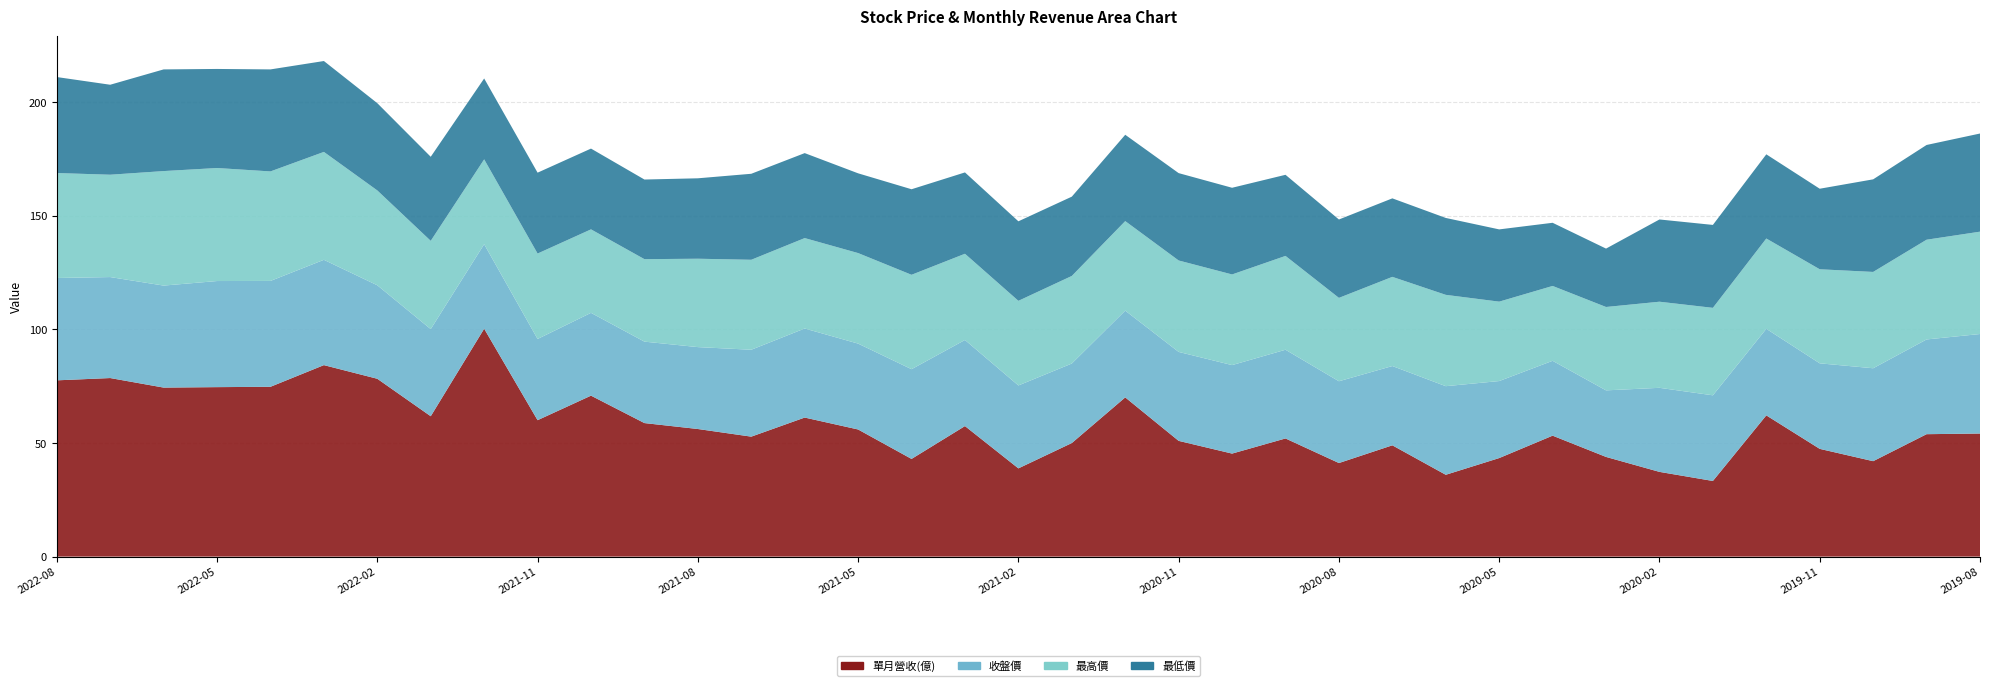

Reading left to right, list all the values displayed in this chart.

單月營收(億): 2022-08=77.6	2022-07=78.6	2022-06=74.4	2022-05=74.6	2022-04=74.7	2022-03=84.3	2022-02=78.3	2022-01=61.8	2021-12=100.3	2021-11=60.0	2021-10=70.8	2021-09=58.8	2021-08=56.2	2021-07=52.8	2021-06=61.2	2021-05=56.0	2021-04=43.0	2021-03=57.5	2021-02=38.8	2021-01=50.0	2020-12=70.1	2020-11=50.9	2020-10=45.3	2020-09=52.0	2020-08=41.2	2020-07=49.0	2020-06=36.0	2020-05=43.4	2020-04=53.2	2020-03=43.9	2020-02=37.3	2020-01=33.3	2019-12=62.2	2019-11=47.4	2019-10=42.0	2019-09=53.9	2019-08=54.2
收盤價: 2022-08=45.0	2022-07=44.5	2022-06=44.9	2022-05=46.7	2022-04=46.6	2022-03=46.4	2022-02=41.1	2022-01=38.4	2021-12=37.2	2021-11=35.8	2021-10=36.5	2021-09=35.9	2021-08=36.0	2021-07=38.2	2021-06=39.2	2021-05=37.8	2021-04=39.5	2021-03=37.9	2021-02=36.5	2021-01=35.0	2020-12=38.2	2020-11=39.1	2020-10=39.0	2020-09=39.0	2020-08=36.0	2020-07=34.9	2020-06=39.0	2020-05=33.9	2020-04=33.0	2020-03=29.3	2020-02=37.0	2020-01=37.7	2019-12=38.1	2019-11=37.6	2019-10=40.9	2019-09=41.7	2019-08=43.8
最高價: 2022-08=46.2	2022-07=45.0	2022-06=50.4	2022-05=49.8	2022-04=48.2	2022-03=47.5	2022-02=41.8	2022-01=38.9	2021-12=37.4	2021-11=37.6	2021-10=36.8	2021-09=36.3	2021-08=38.9	2021-07=39.6	2021-06=39.8	2021-05=39.9	2021-04=41.5	2021-03=38.0	2021-02=37.2	2021-01=38.5	2020-12=39.4	2020-11=40.2	2020-10=39.9	2020-09=41.3	2020-08=36.7	2020-07=39.2	2020-06=40.2	2020-05=35.0	2020-04=33.0	2020-03=36.7	2020-02=37.9	2020-01=38.5	2019-12=39.8	2019-11=41.4	2019-10=42.4	2019-09=43.9	2019-08=45.0
最低價: 2022-08=42.2	2022-07=39.6	2022-06=44.8	2022-05=43.6	2022-04=44.9	2022-03=40.0	2022-02=38.4	2022-01=37.0	2021-12=35.6	2021-11=35.6	2021-10=35.5	2021-09=35.0	2021-08=35.4	2021-07=37.9	2021-06=37.4	2021-05=35.1	2021-04=37.6	2021-03=35.8	2021-02=35.0	2021-01=34.9	2020-12=38.0	2020-11=38.5	2020-10=38.1	2020-09=35.7	2020-08=34.5	2020-07=34.5	2020-06=33.9	2020-05=31.8	2020-04=27.8	2020-03=25.7	2020-02=36.2	2020-01=36.5	2019-12=37.0	2019-11=35.5	2019-10=40.8	2019-09=41.7	2019-08=43.2